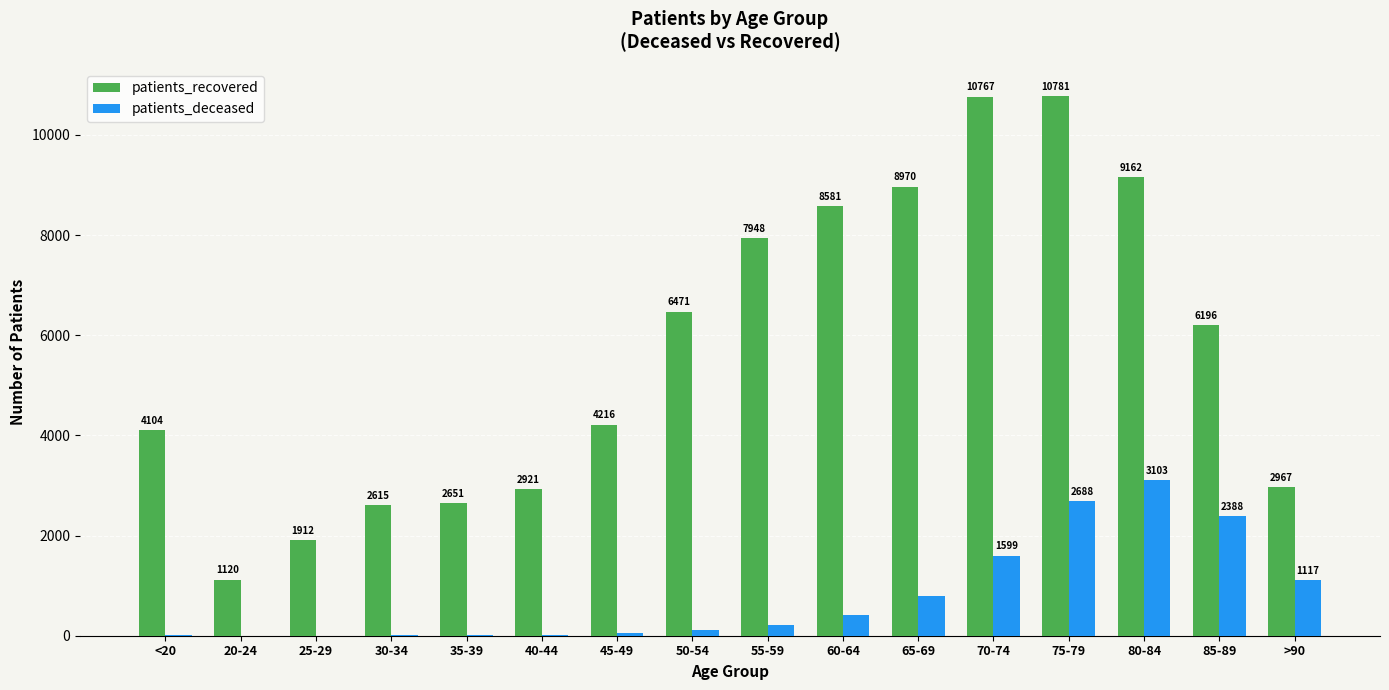

At which category is the sum across all series the highest?

75-79